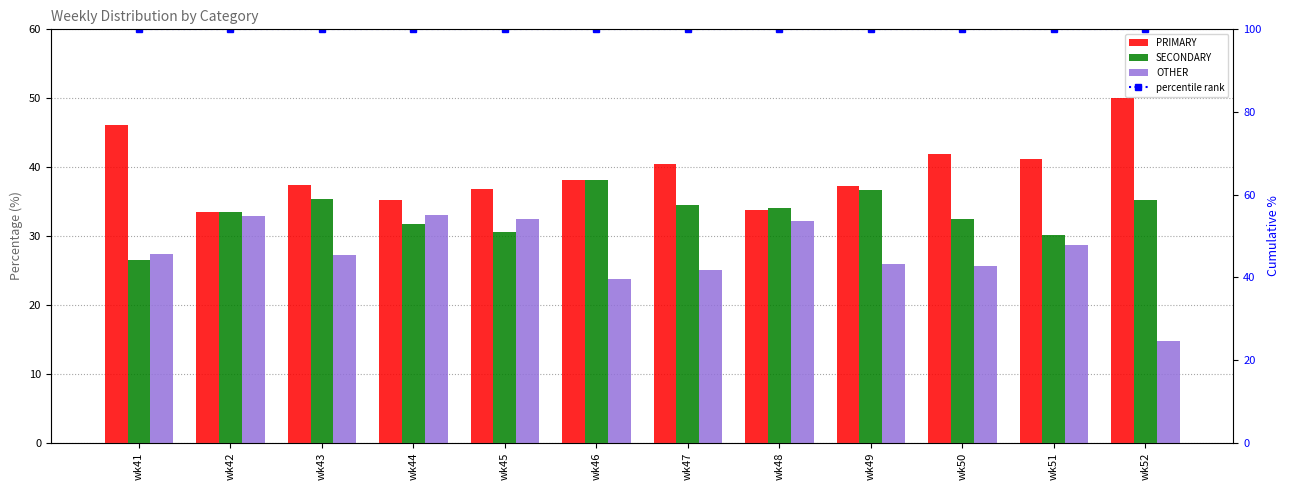

What is the spread (max minus min) of values at wk42?

67.1